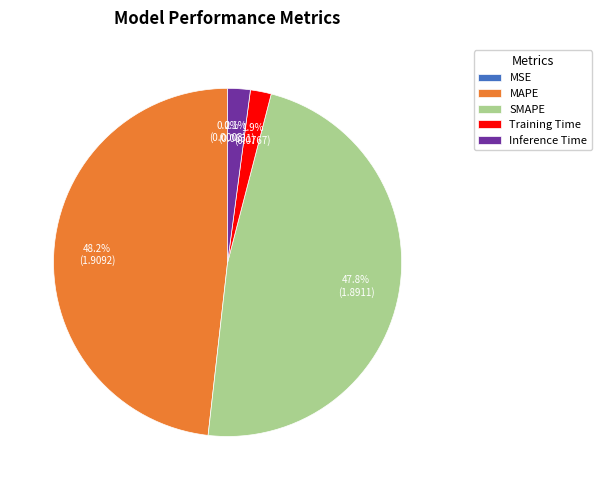

Which has a higher value, Training Time or SMAPE?

SMAPE